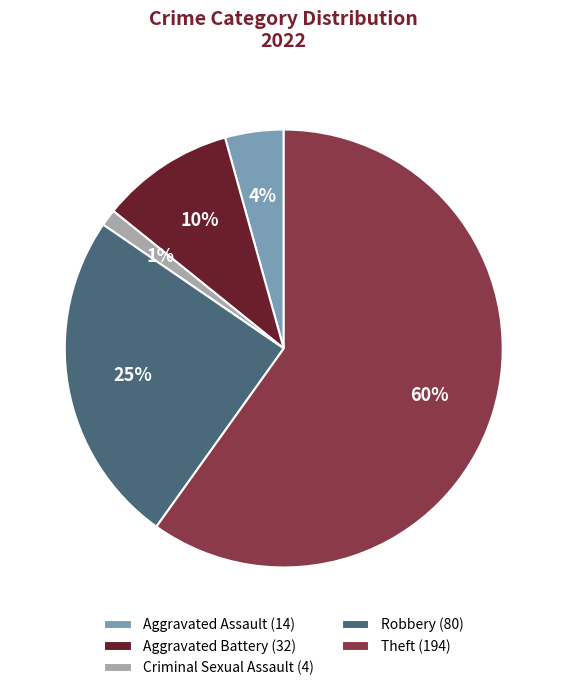

Does Robbery (80) represent more than half of the total?

No